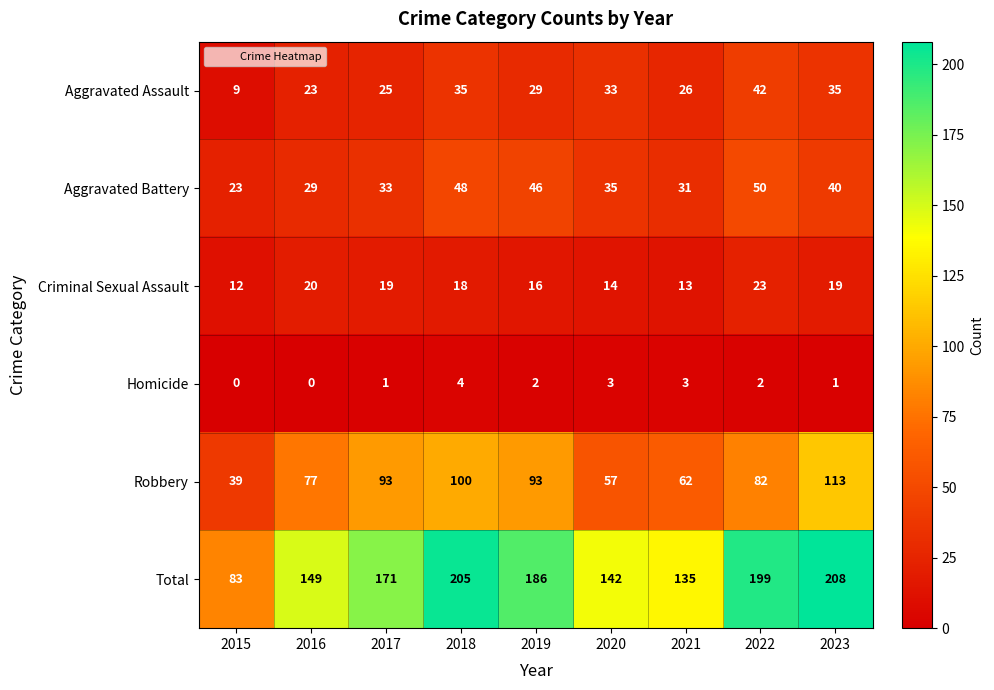

What is the maximum value shown in the chart?

208